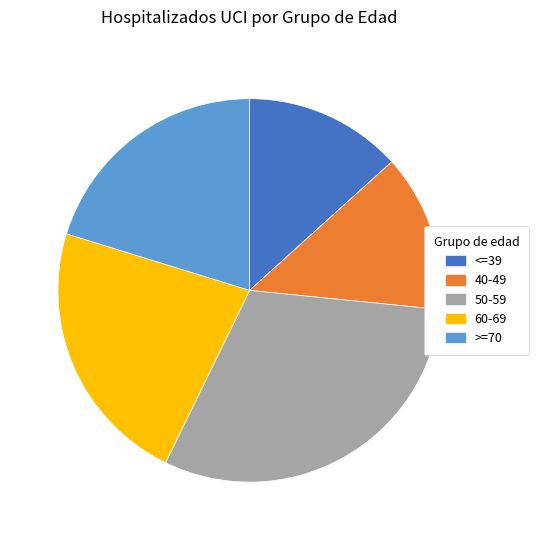

Is there any slice that represents more than half of the pie?

No